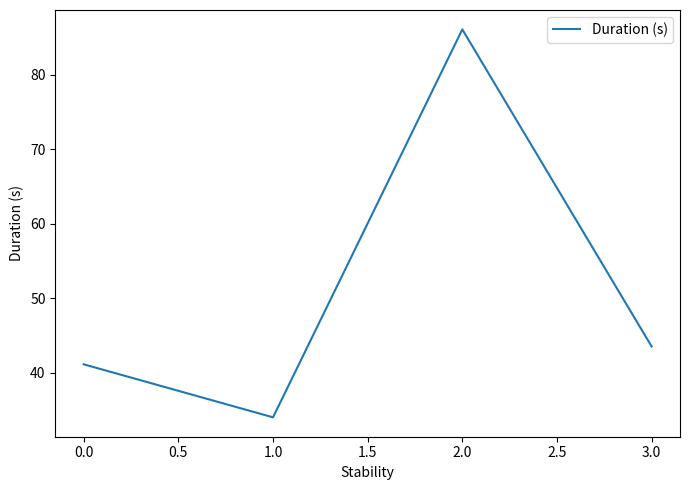

Reading left to right, transcribe all the data shown in this chart.

41.1	34.0	86.1	43.5